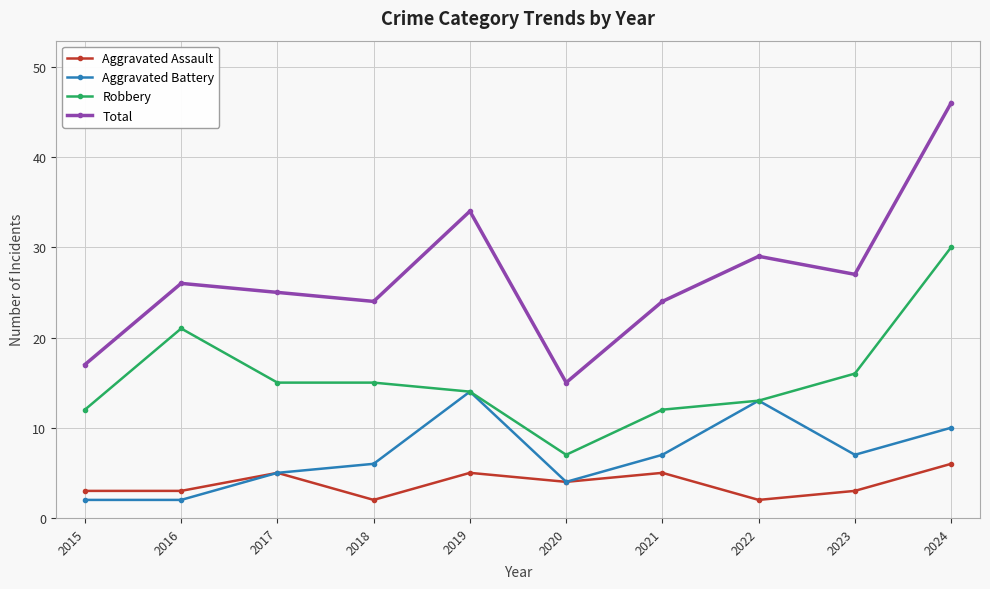

What is the difference between the Aggravated Battery values at 2018 and 2019?

8